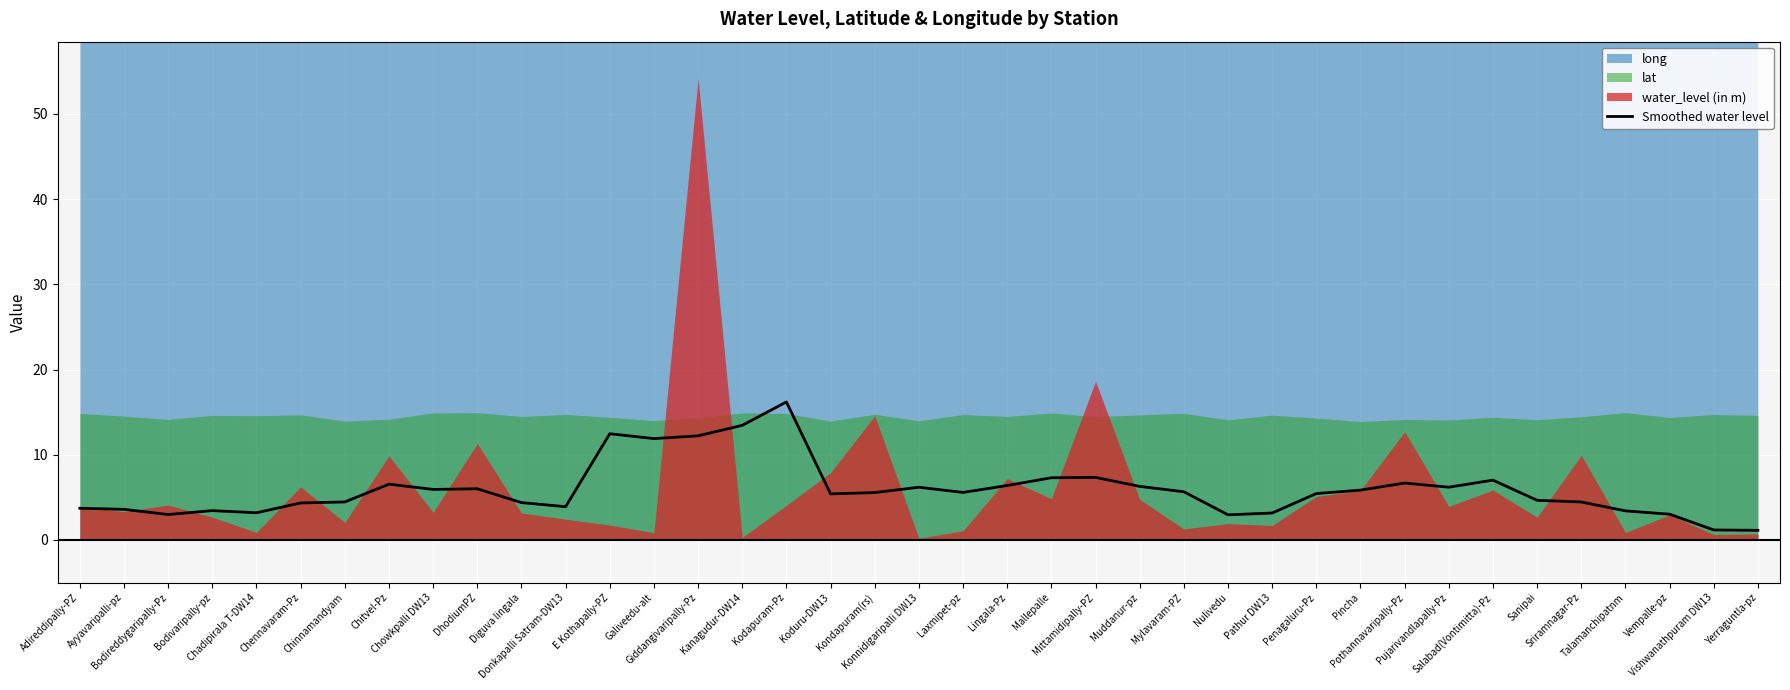

What is the change in value from Kodapuram-Pz to Mittamidipally-PZ?

-8.9